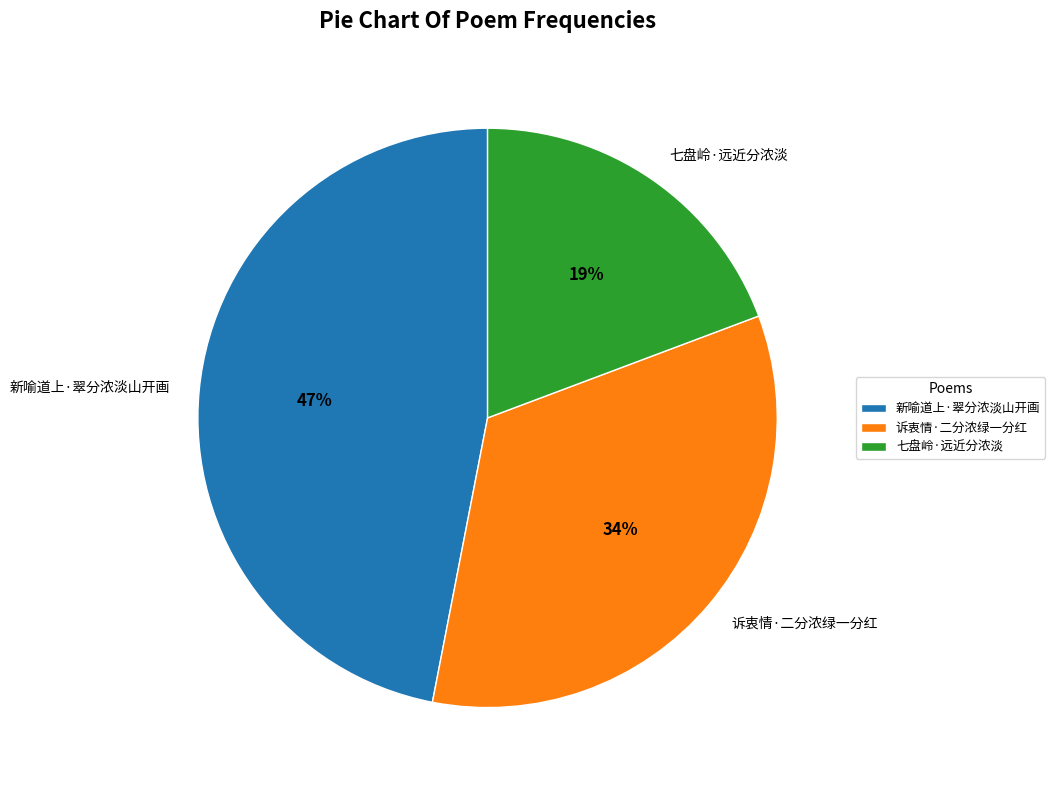

Do 诉衷情·二分浓绿一分红 and 新喻道上·翠分浓淡山开画 together represent more than half of the pie?

Yes